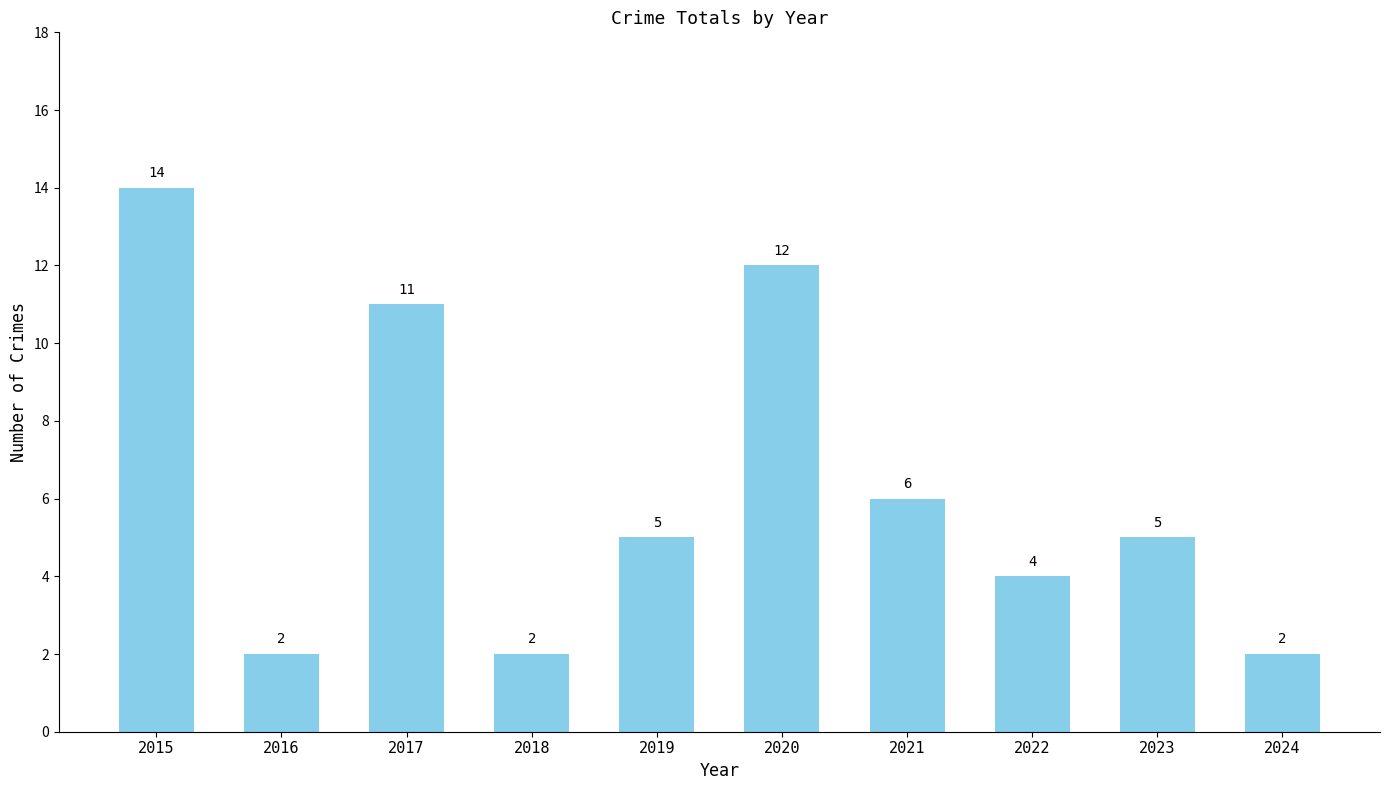

What is the change in value from 2015 to 2016?

-12